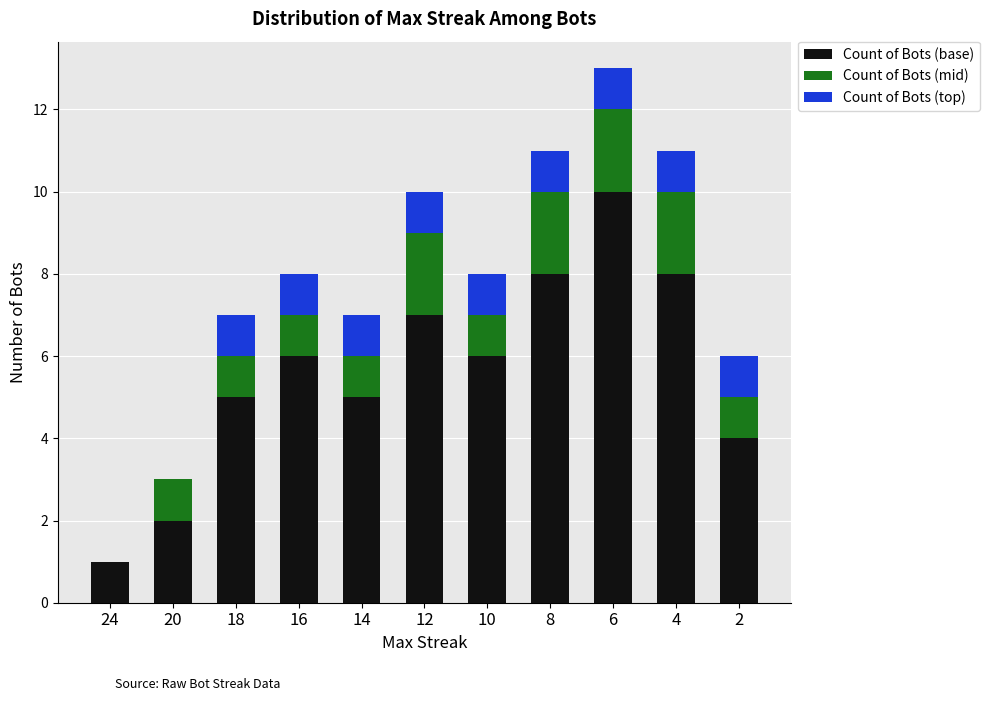

What value does the Count of Bots (base) series have at 18?

5